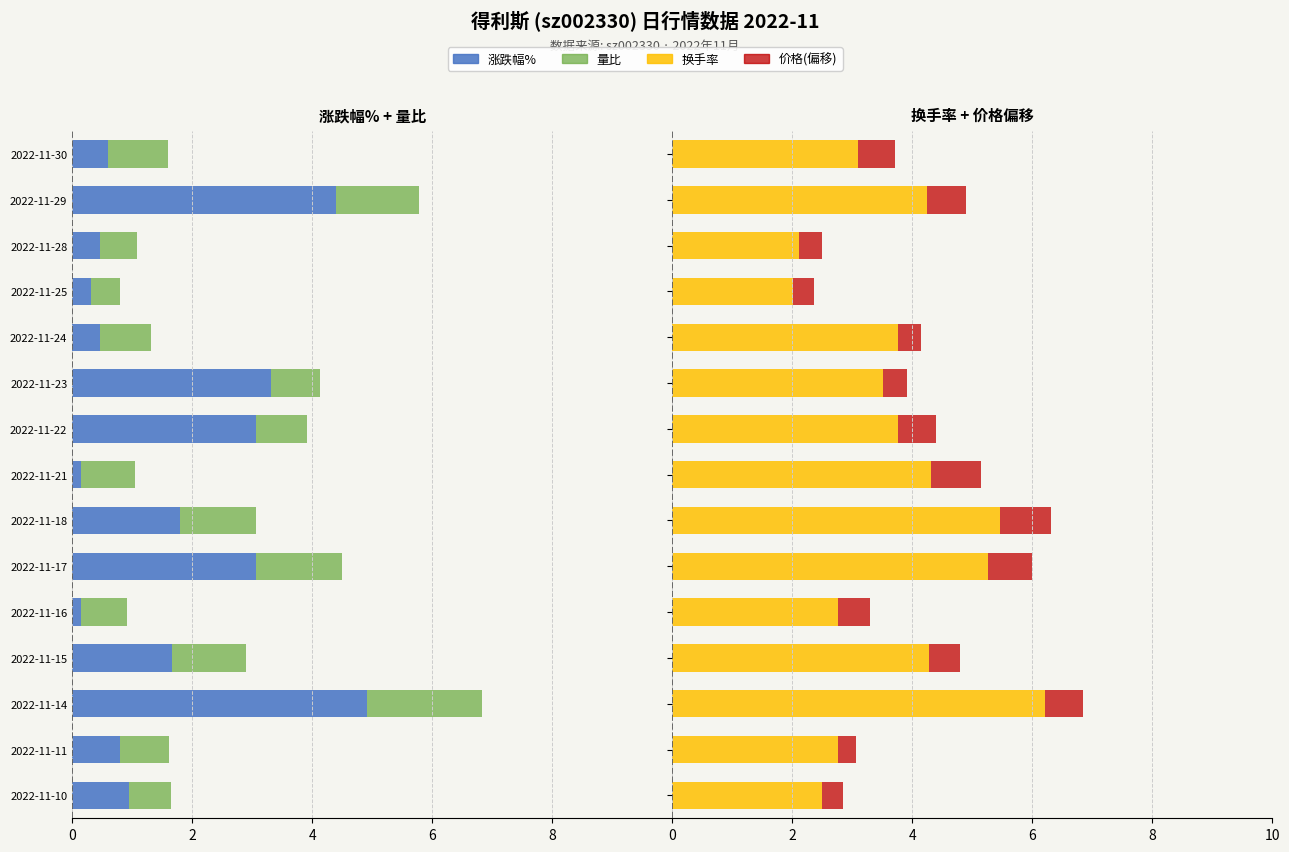

What is the sum of all 价格(偏移) values?

8.1